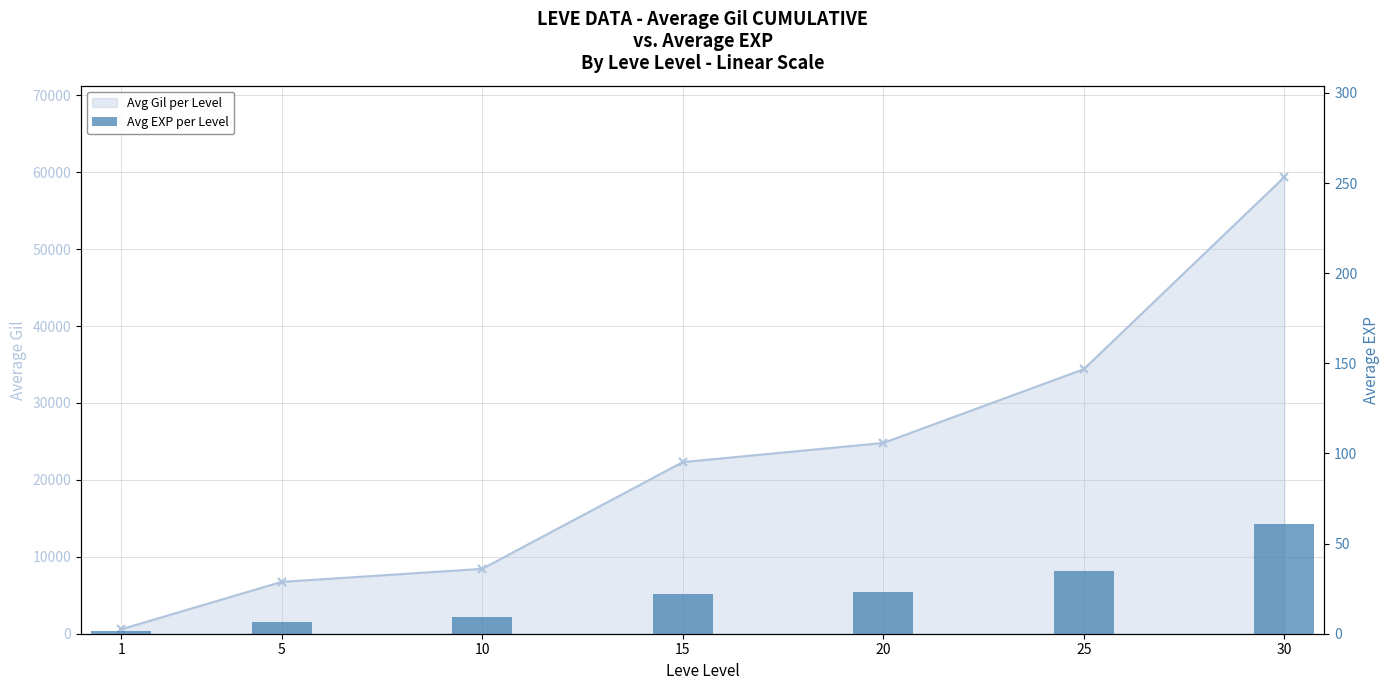

List the labels in order of value, largest first.

30, 25, 20, 15, 10, 5, 1